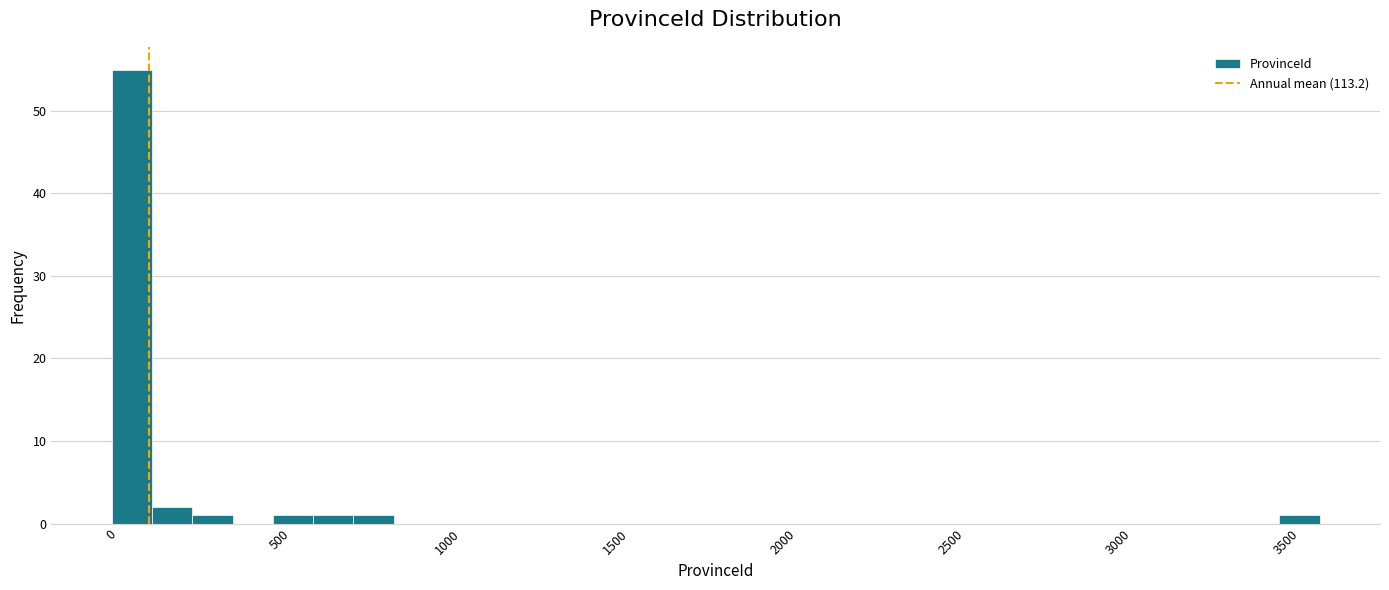

Read against the x-axis, roughly where is the centre of the tallest bar?

50